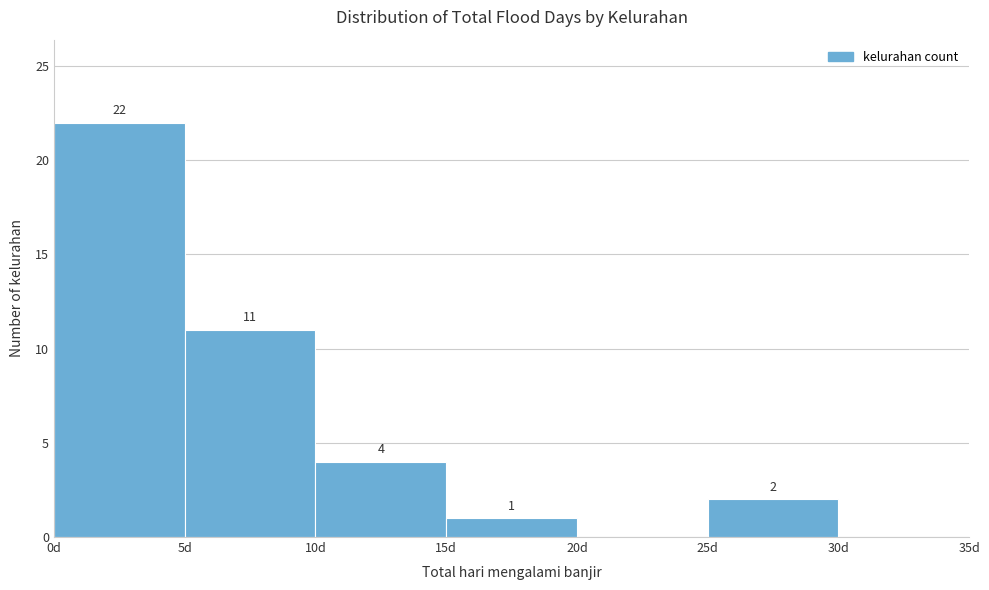

Which range on the x-axis has the tallest bar?

0 to 5